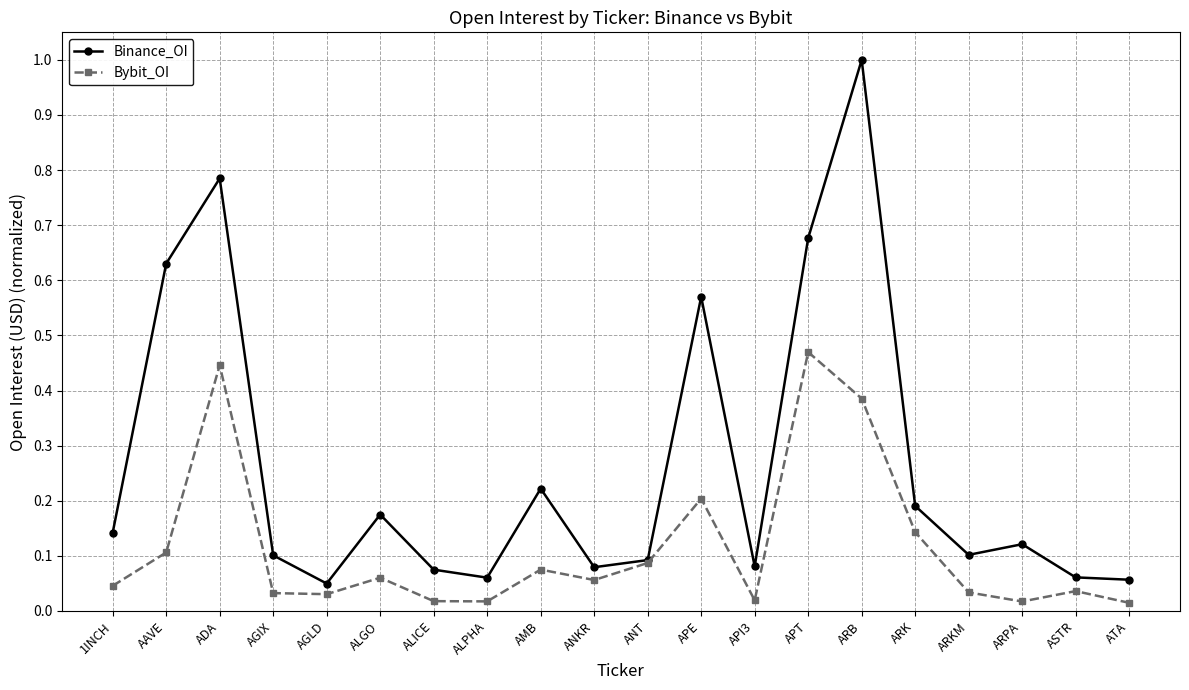

Which series changed the most between 1INCH and ALPHA?

Binance_OI